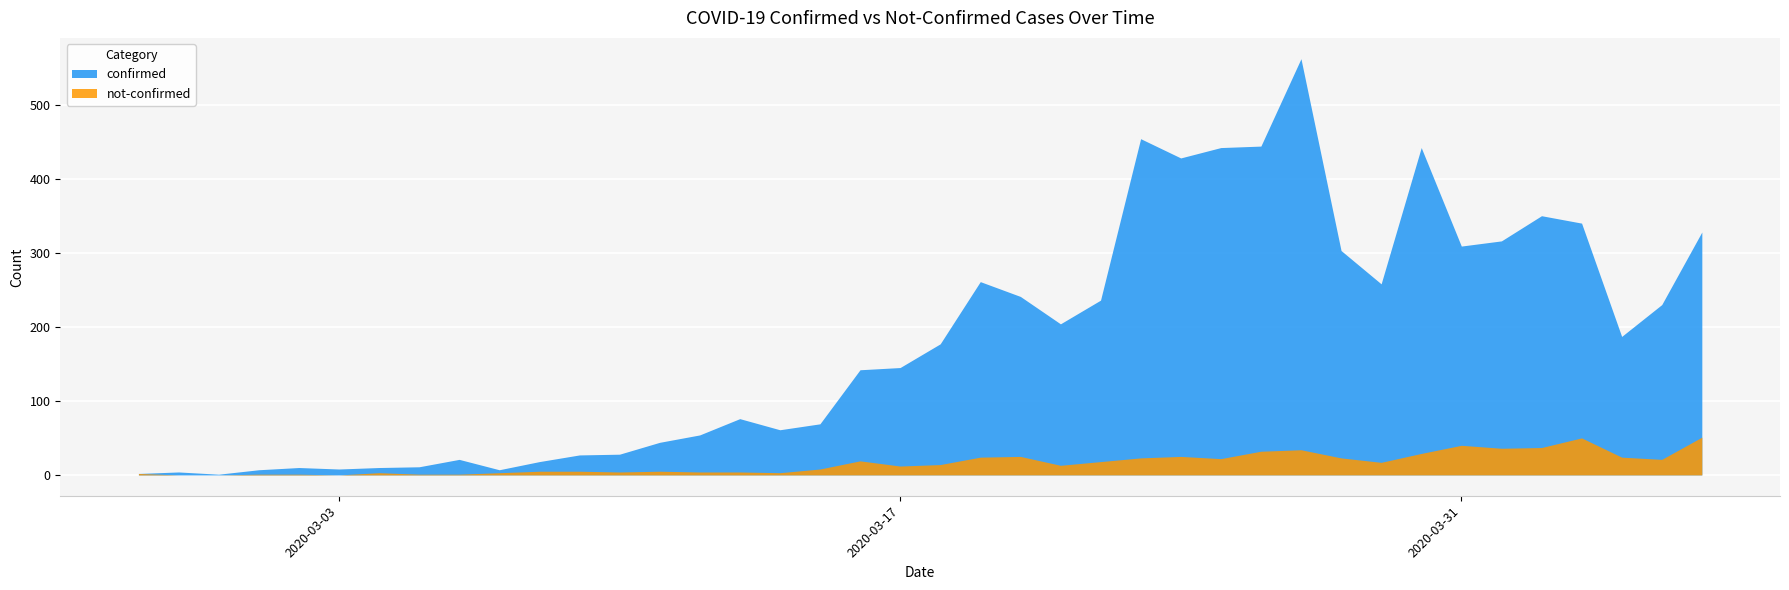

Which series has the widest spread of values?

confirmed